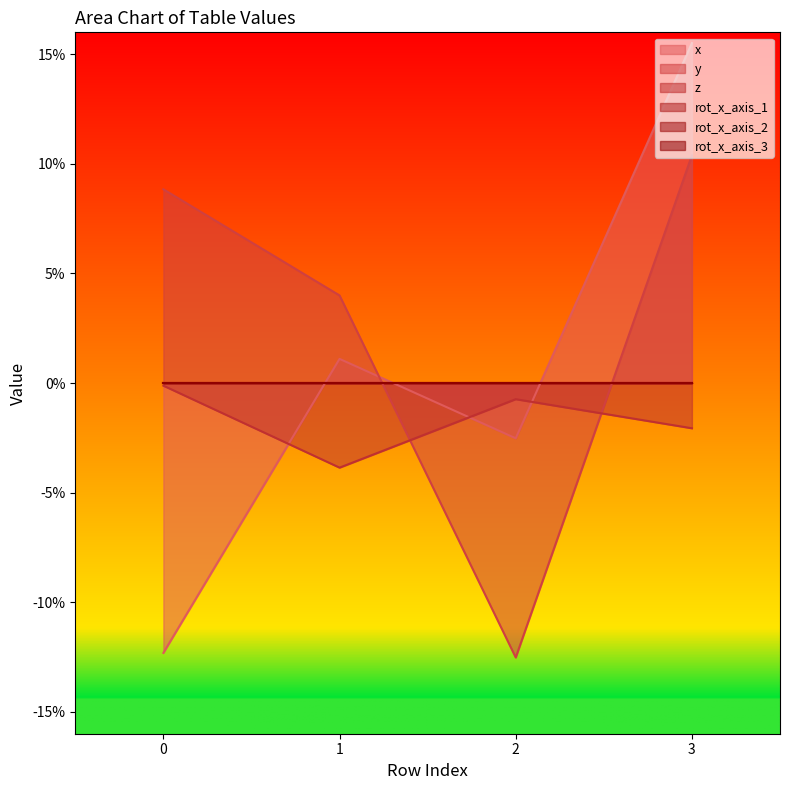

What is the difference between the maximum and minimum values in the y series?

0.2